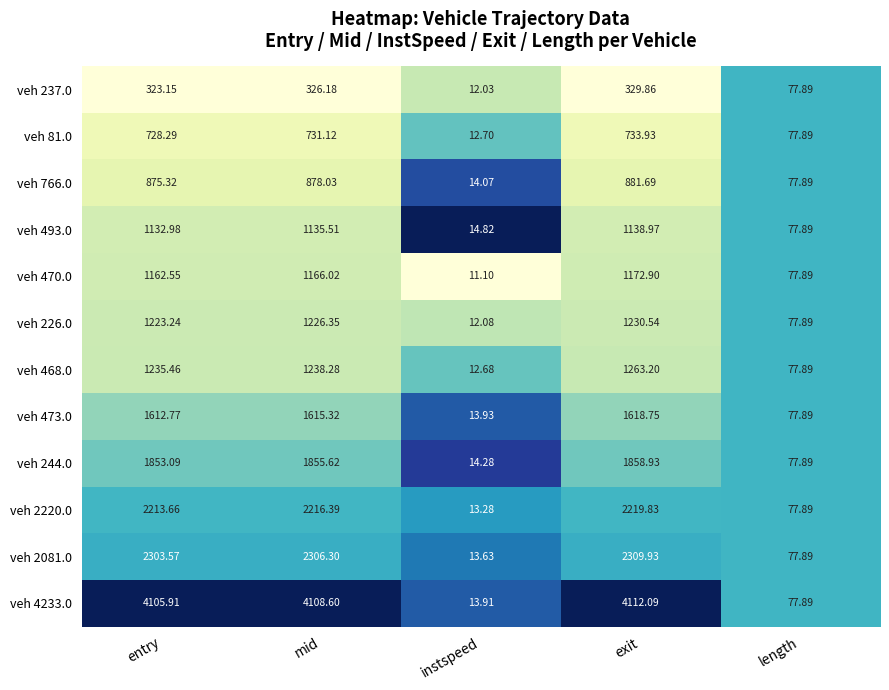

Where is veh 473.0 nearest to the value 816?

length